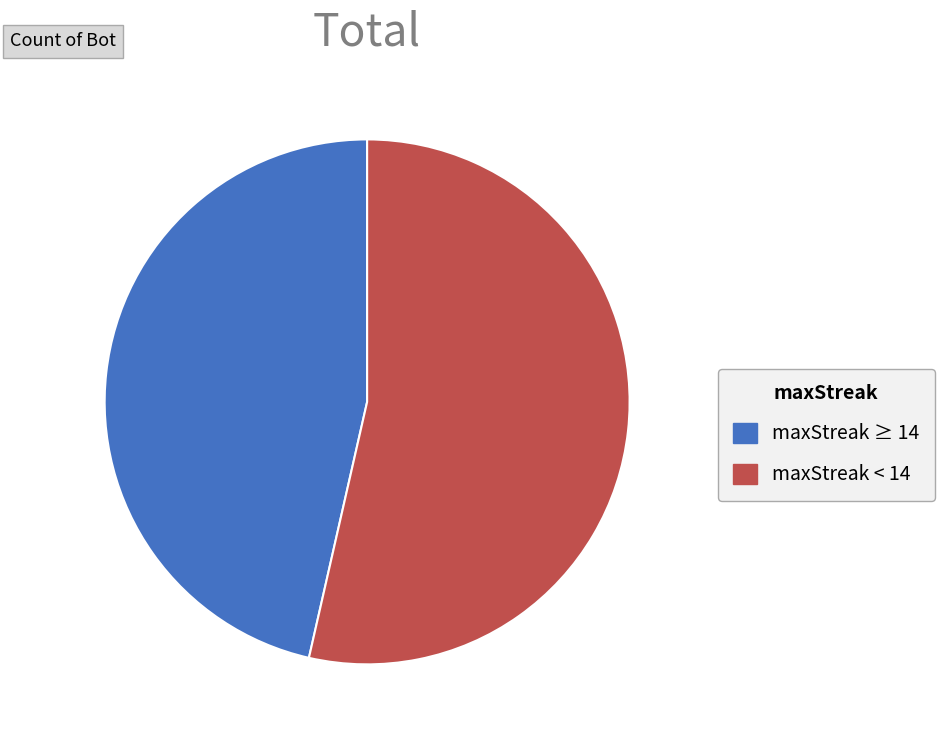

How many slices are in this pie chart?

2